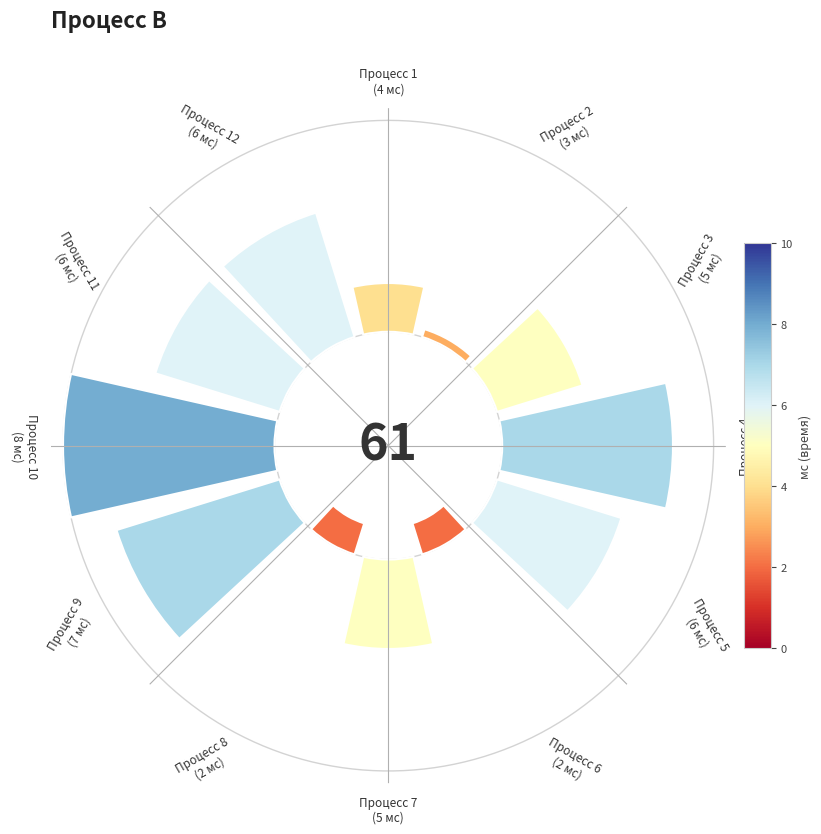

Which slice is the largest?

10